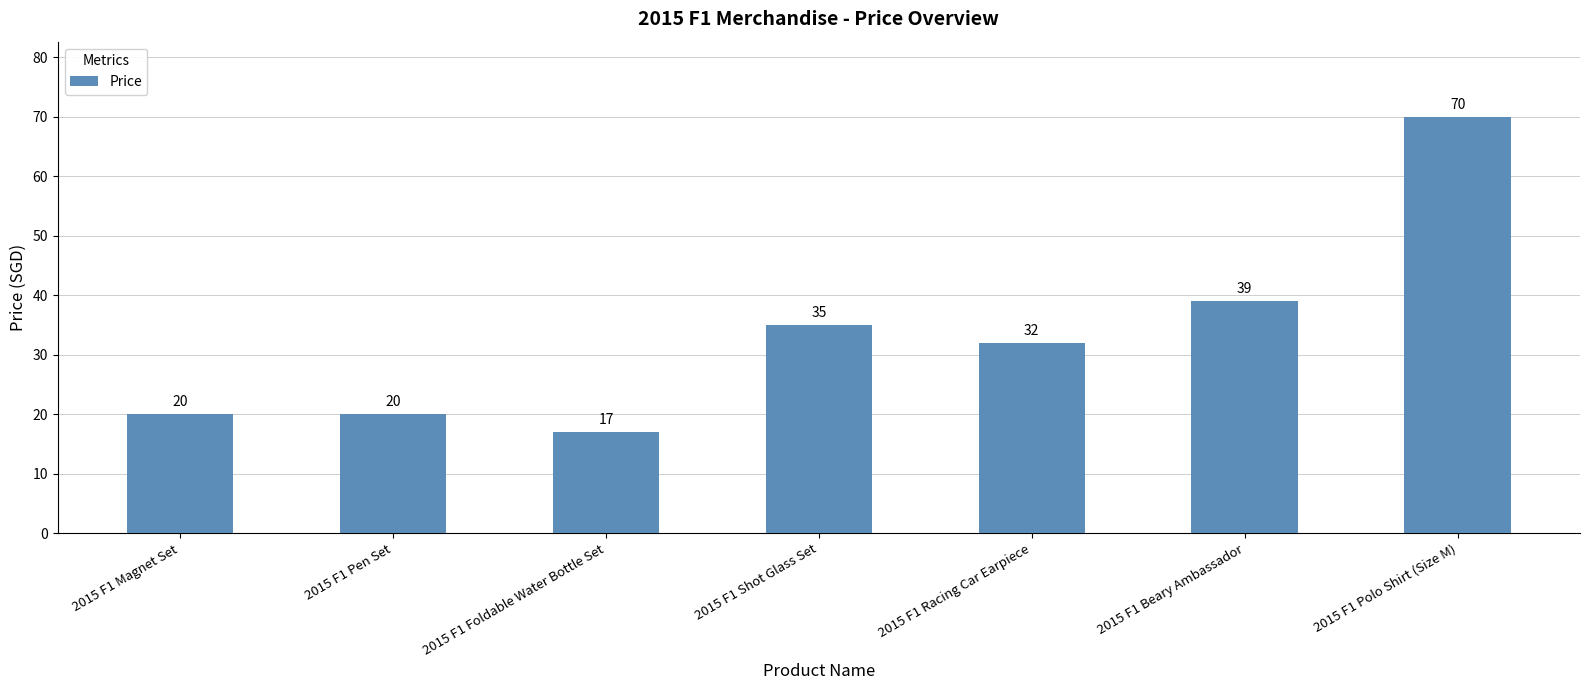

Which label corresponds to the smallest value in the chart?

2015 F1 Foldable Water Bottle Set